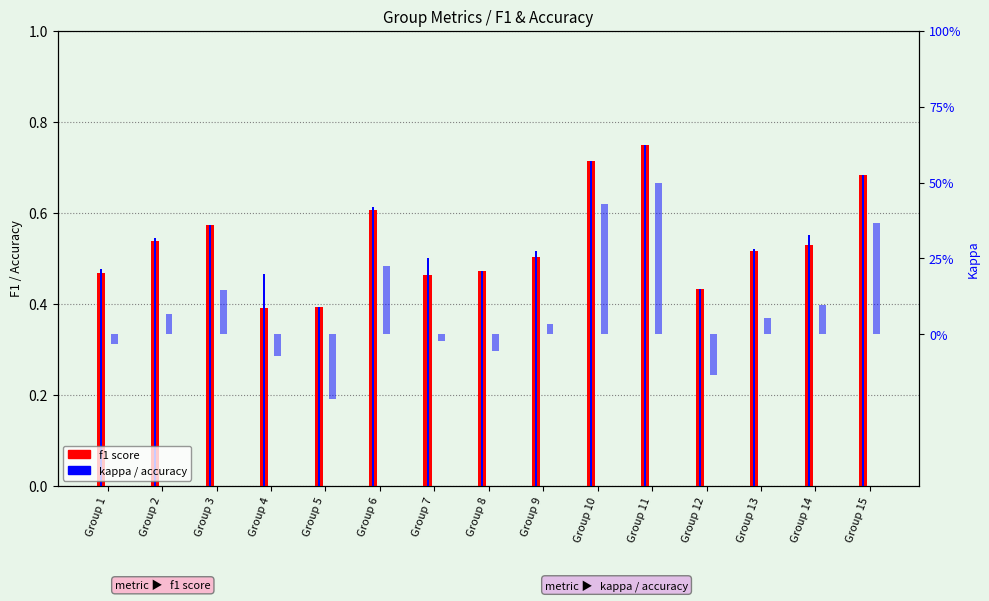

Which category has the highest value in the accuracy series?

Group 11